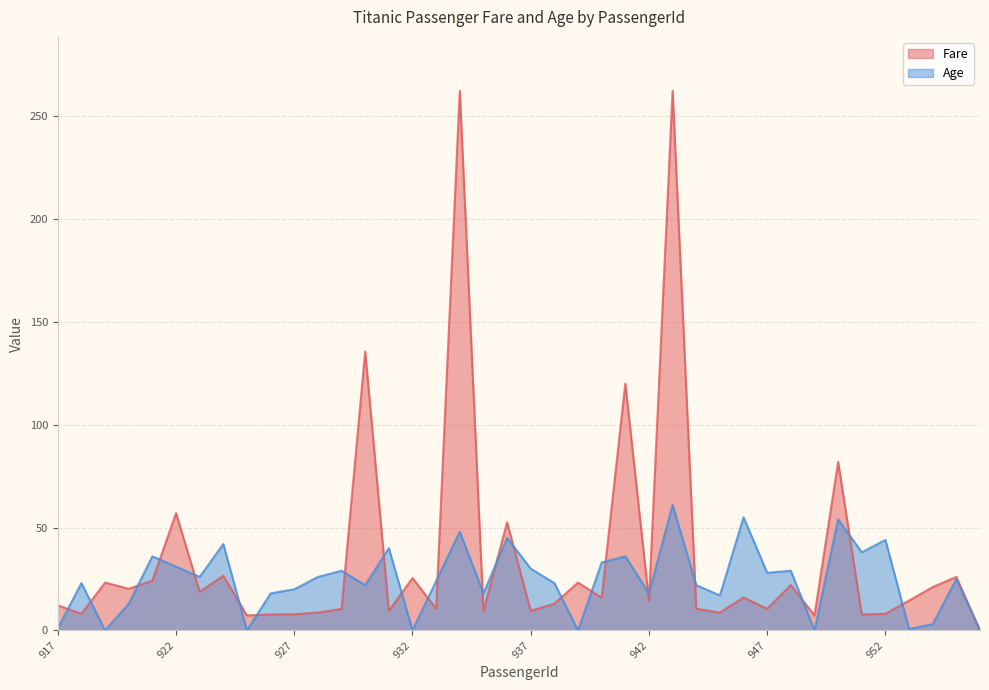

Which series has the largest total across all categories?

Fare